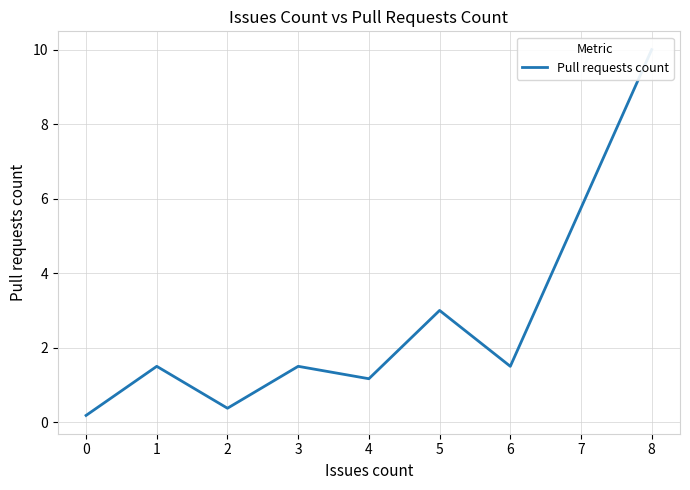

Reading left to right, what are all the values shown in this chart?

0.2	1.5	0.4	1.5	1.2	3.0	1.5	10.0